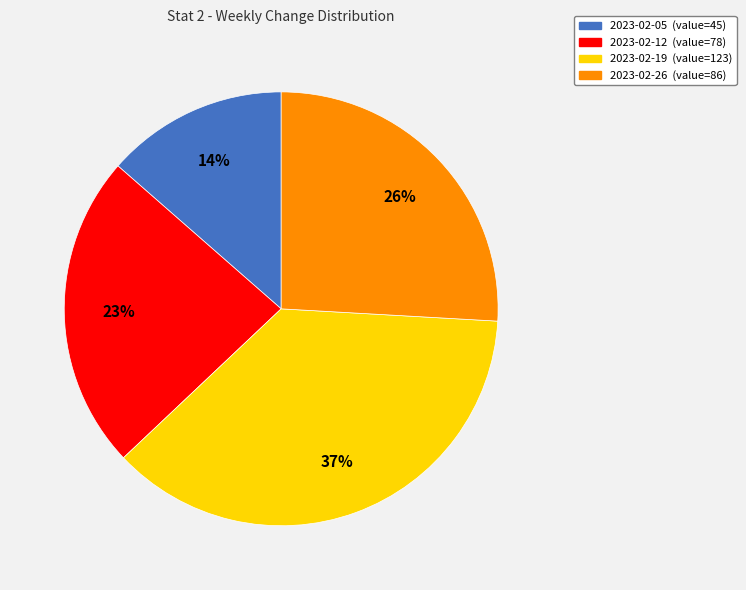

How many slices are in this pie chart?

4